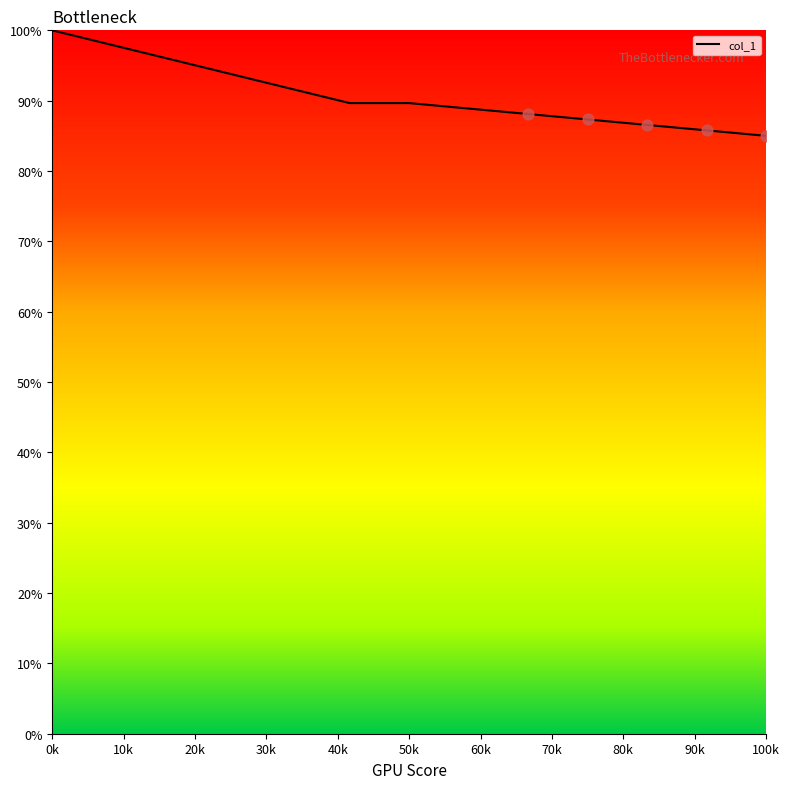

What is the smallest value displayed?

85.0